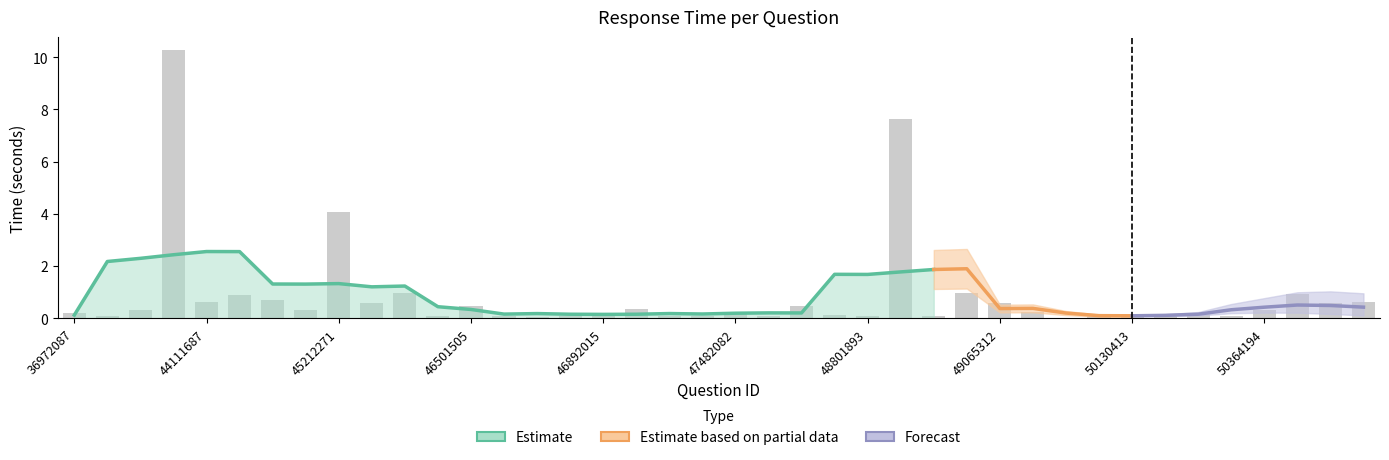

True or false: the data shows 0.1 at 46501505.

False